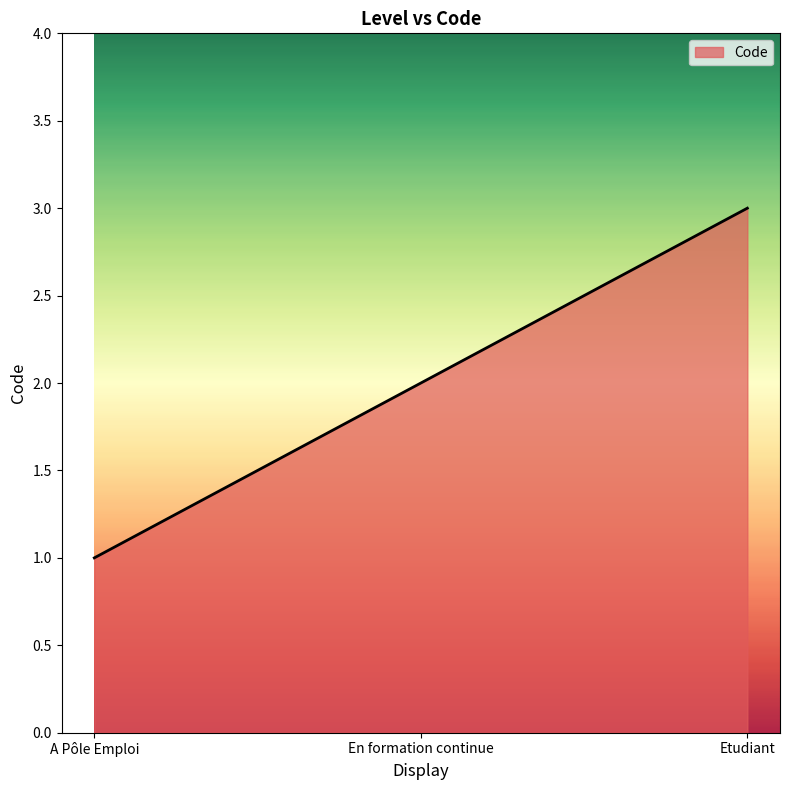

Is it true that the value at En formation continue is 3?

False